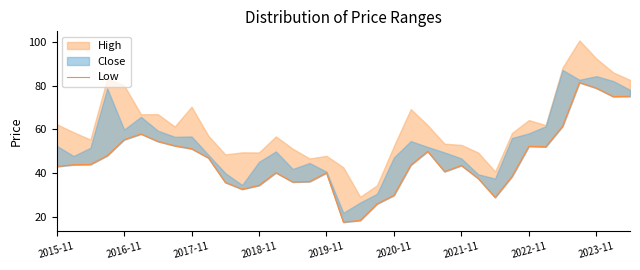

Between 14 and 15, which is larger?

15